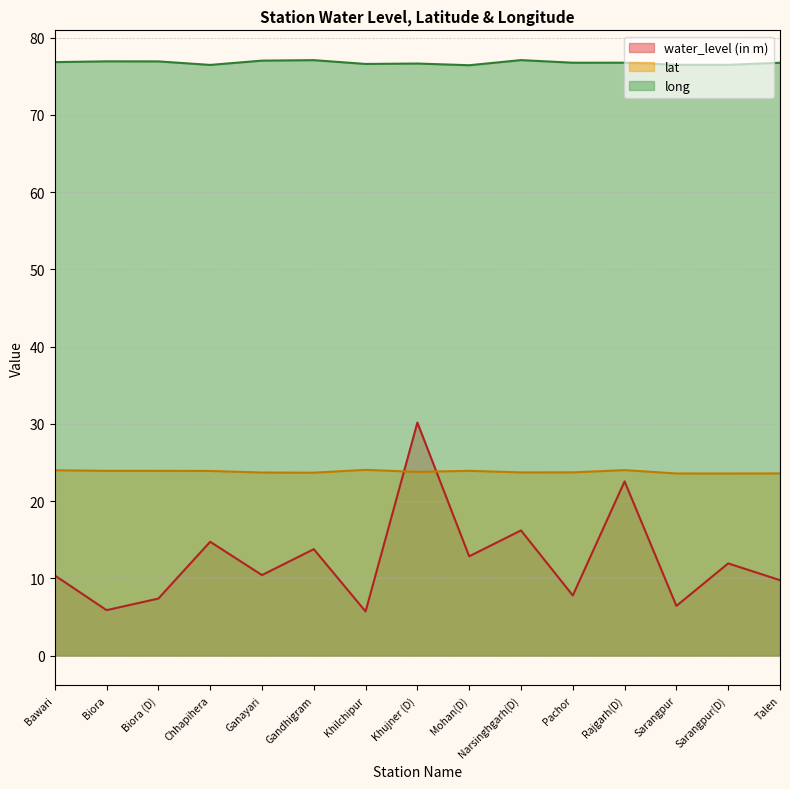

How many lines are shown in the chart?

3